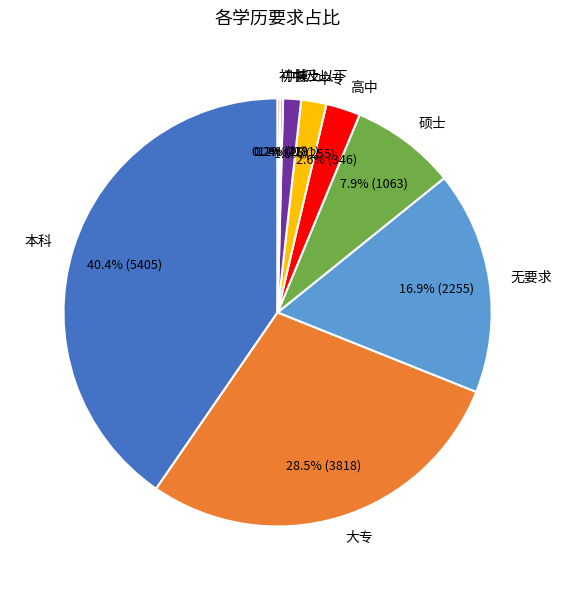

Is it true that 高中 is 3% of the pie?

True